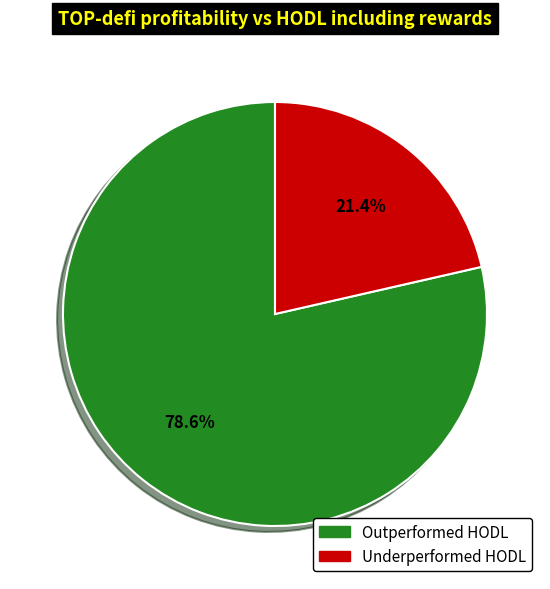

Is there any slice that represents more than half of the pie?

Yes